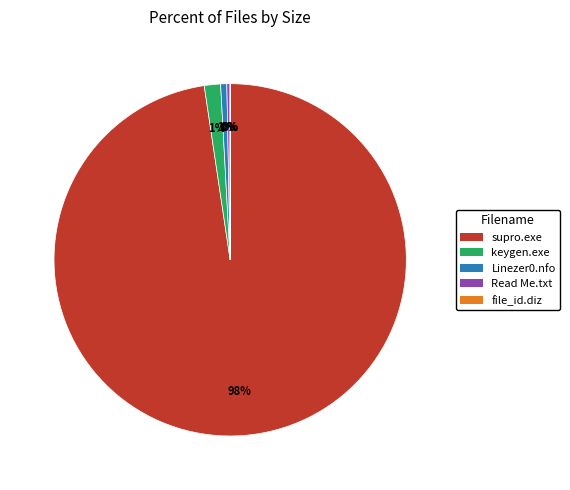

Is it true that supro.exe is 14% of the pie?

False